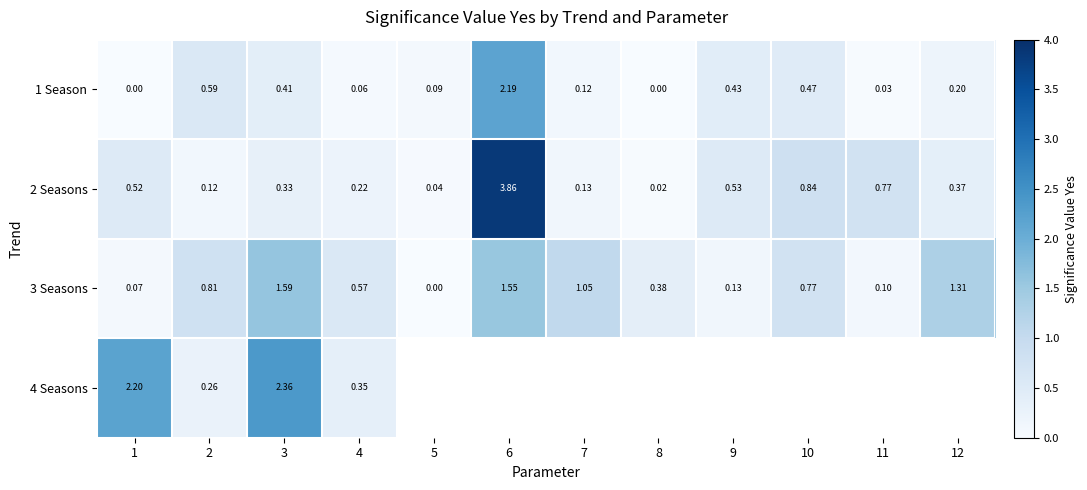

Is the value of 1 Season at 10 greater than the value of 2 Seasons at 1?

No